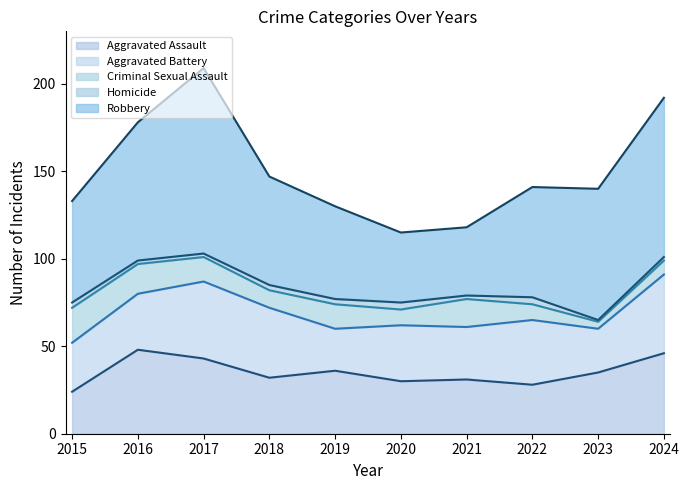

True or false: Robbery has a value of 75 at 2023.

True